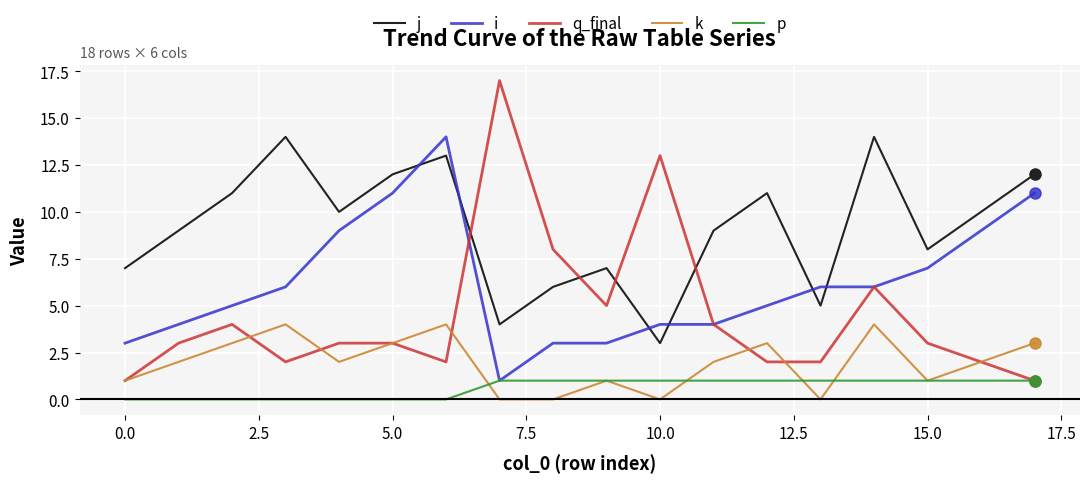

Which series has the largest range (max minus min)?

q_final